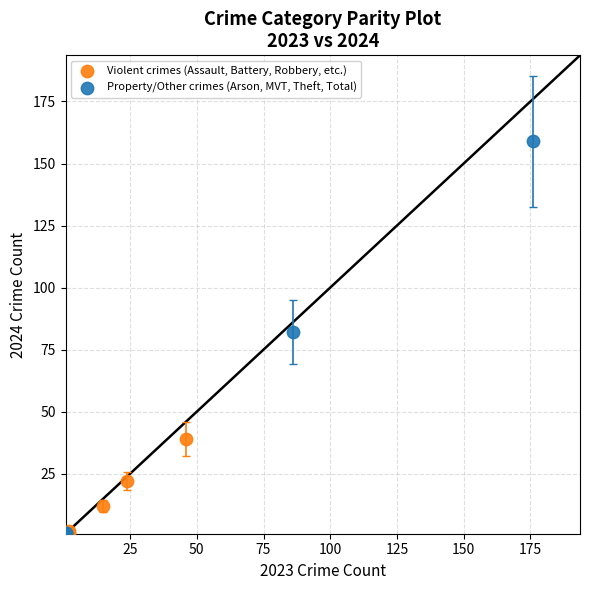

Which series reaches the maximum Y coordinate?

Property/Other crimes (Arson, MVT, Theft, Total)